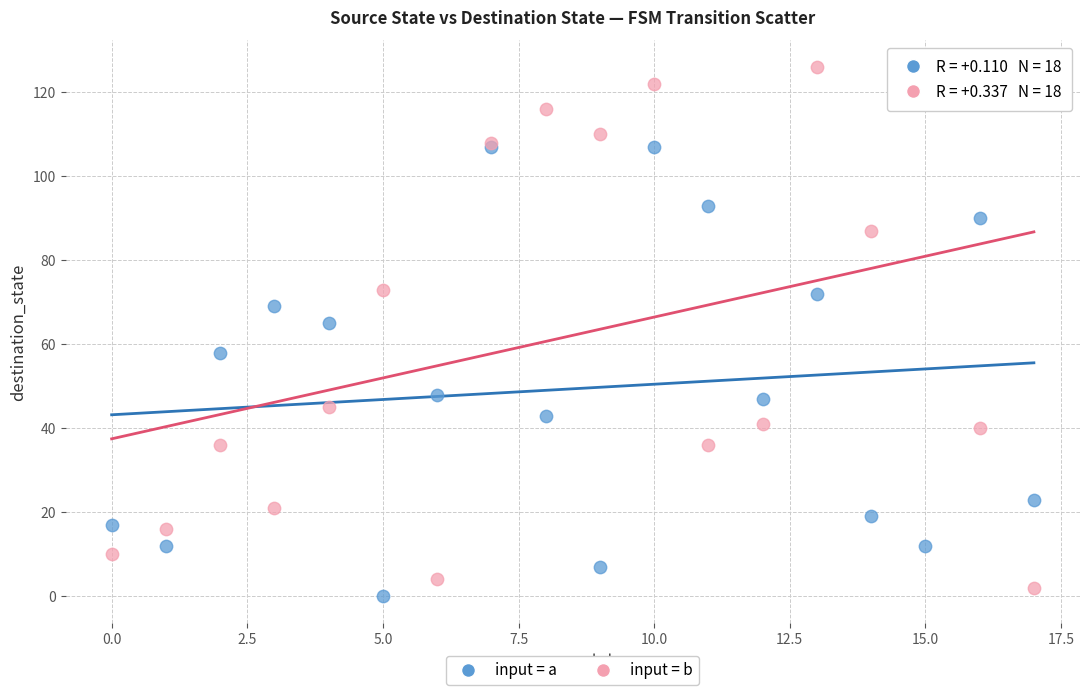

What are all the series names shown in the legend?

input = a, input = b